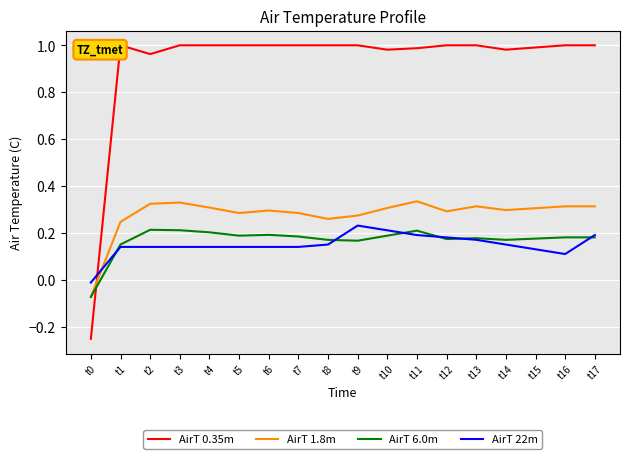

Which category has the highest value across all series?

t1